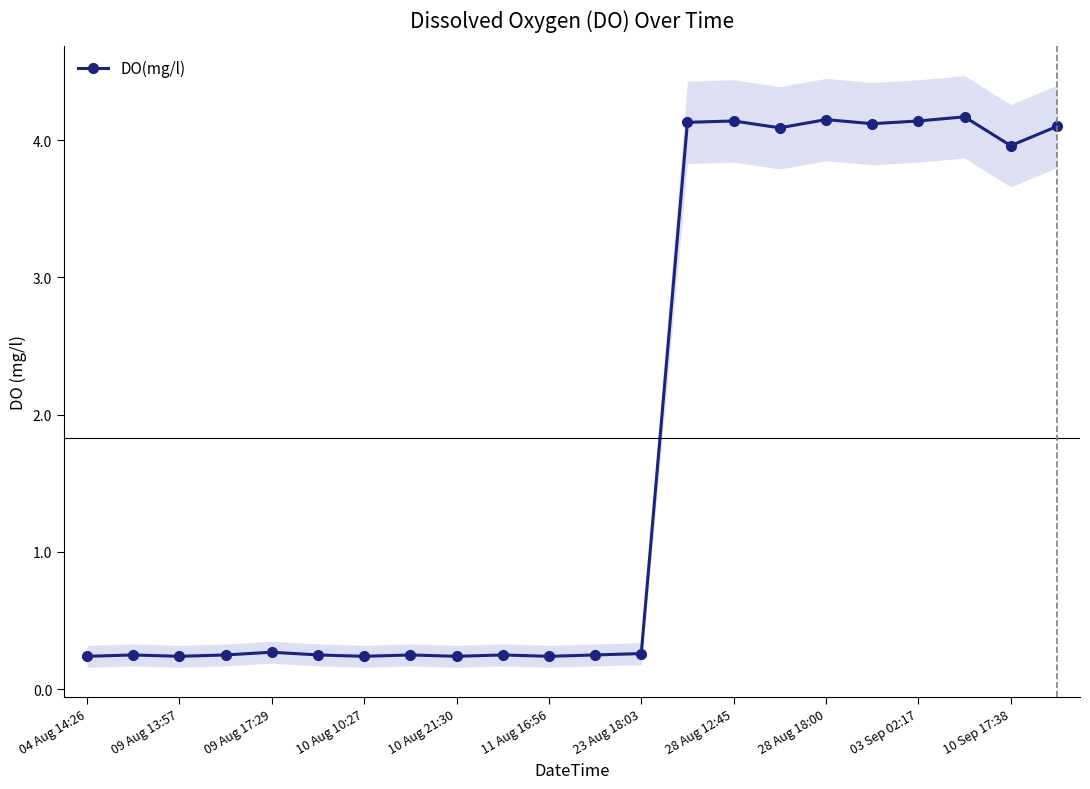

Which category has the lowest value across all series?

04 Aug 14:26